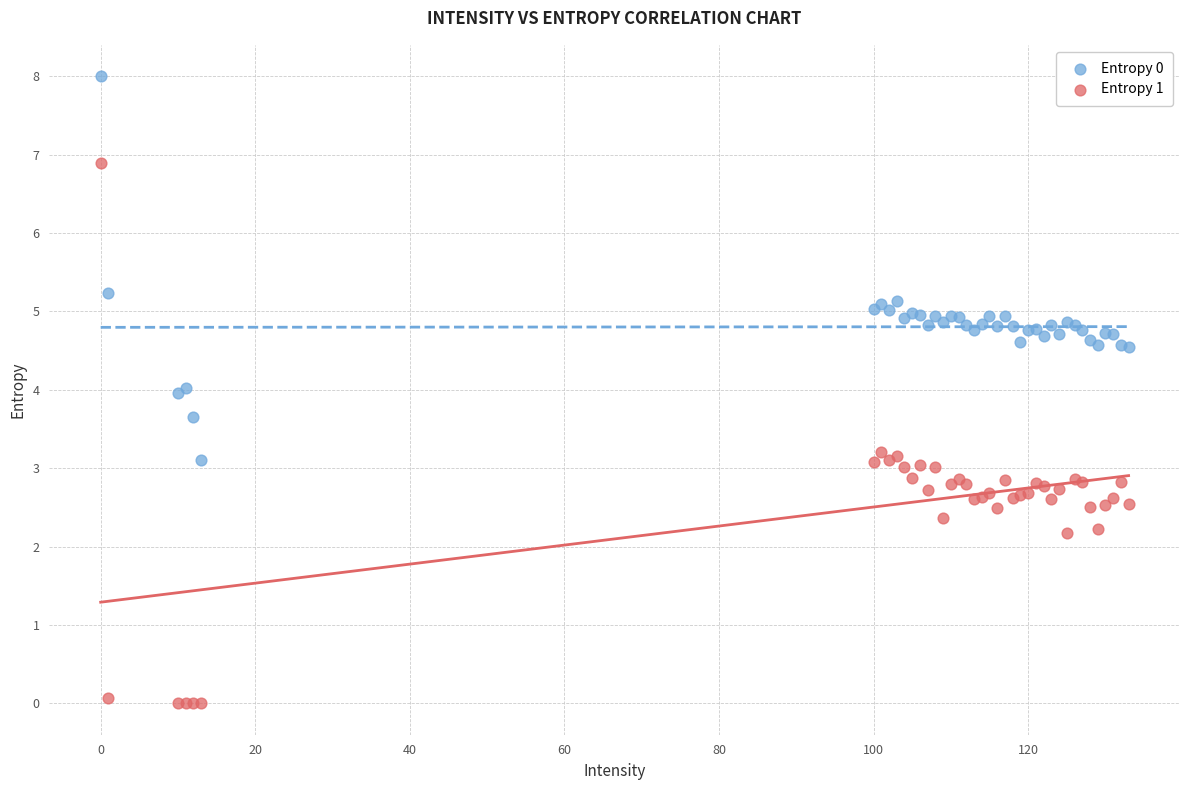

Which series contains the highest Y value?

Entropy 0